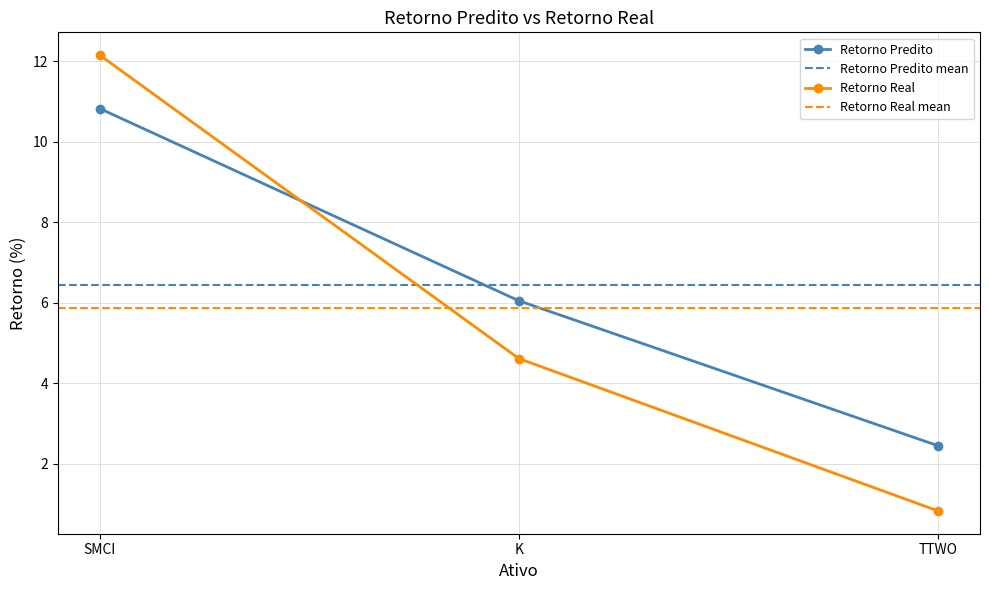

Is the value of Retorno Real at TTWO greater than the value of Retorno Predito at SMCI?

No